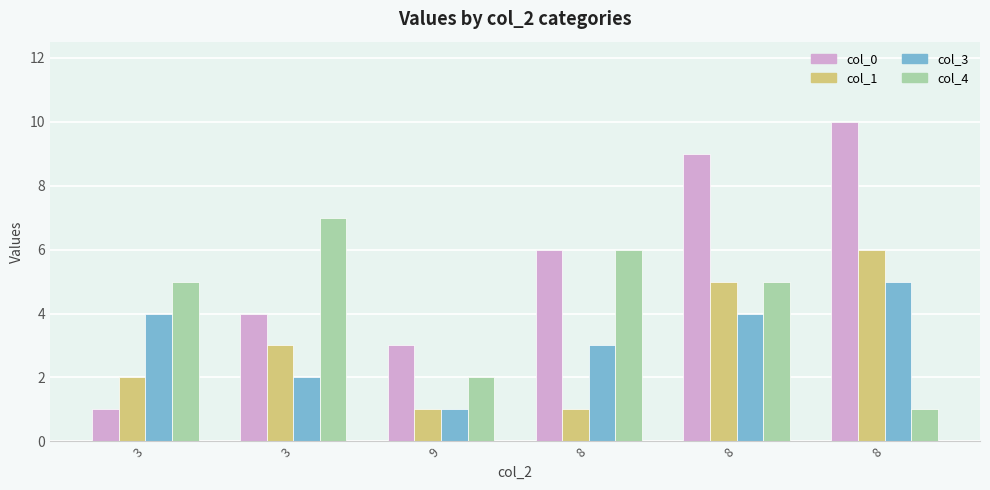

At which label is col_3 closest to 3?

8